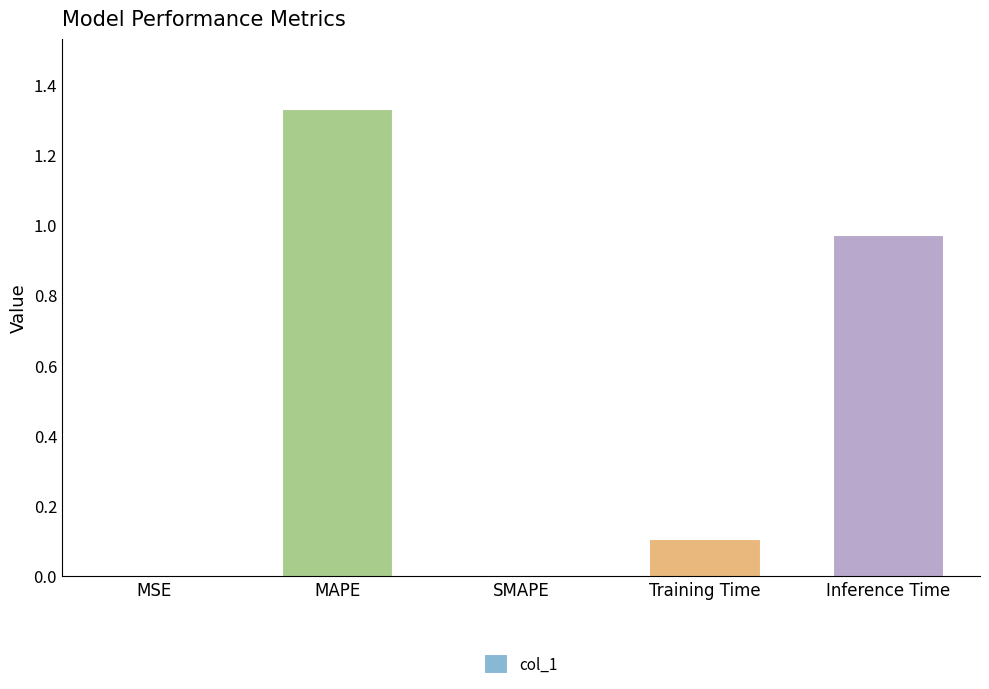

What is the change in value from MAPE to Inference Time?

-0.4